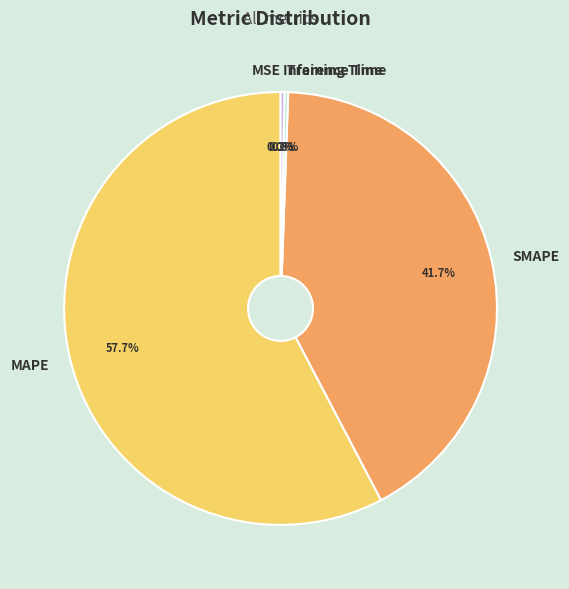

Is the sum of Inference Time and MAPE greater than half?

Yes